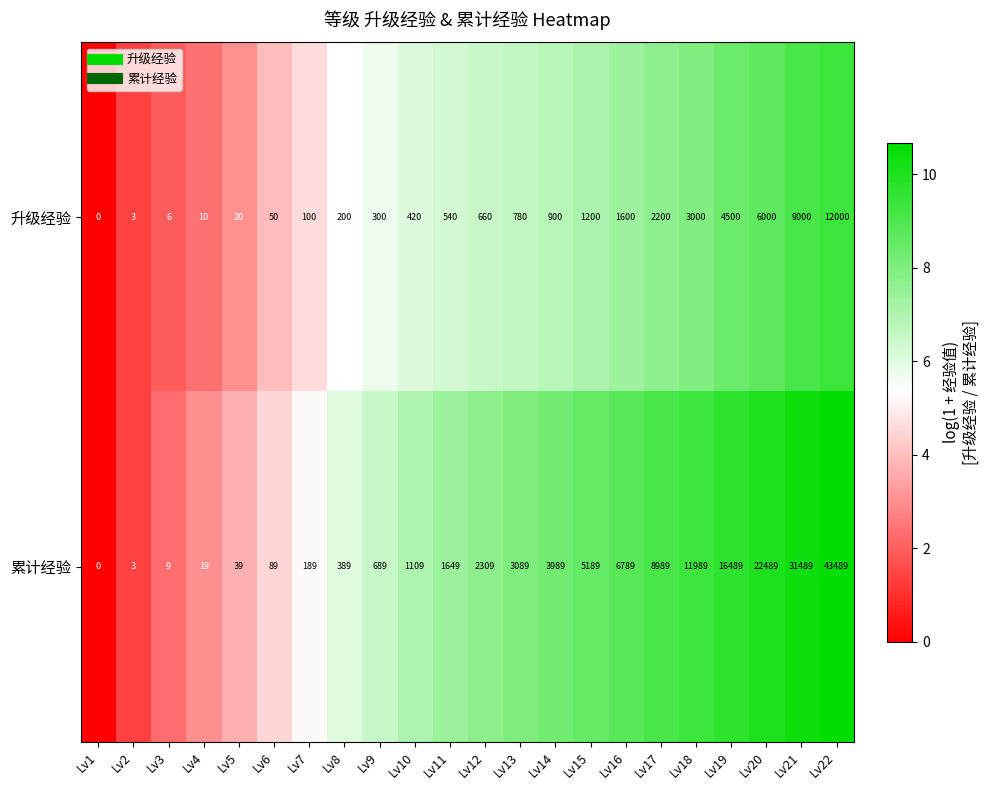

What is the difference between the maximum and minimum values in the 升级经验 series?

12000